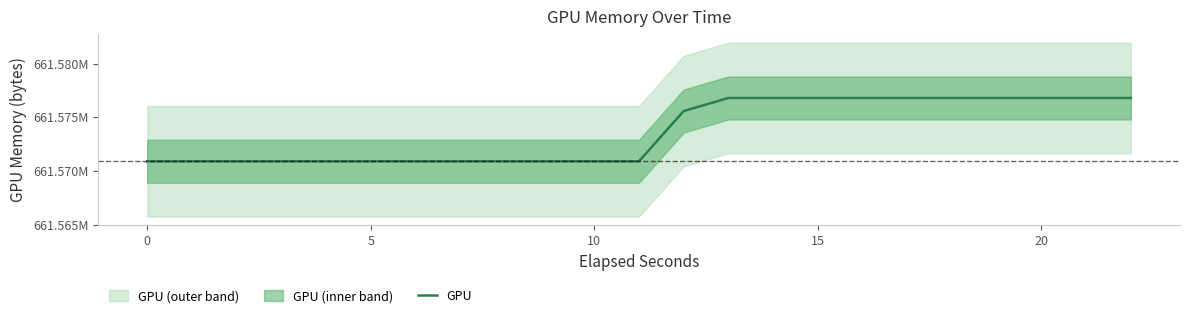

True or false: the data shows 1027175183 at 0.

False